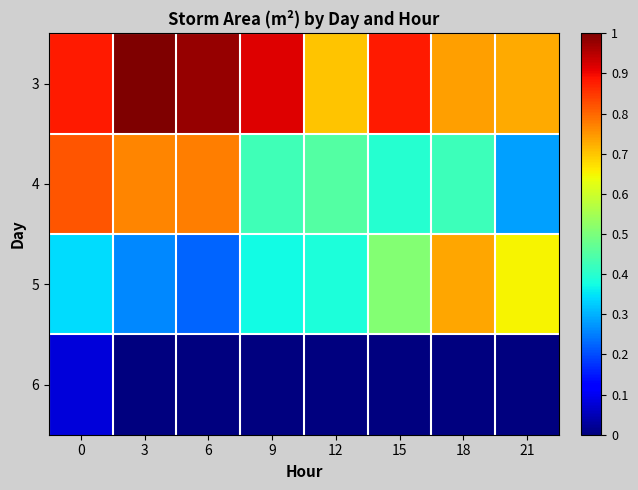

Rank the series by their maximum value, from highest to lowest.

3, 4, 5, 6